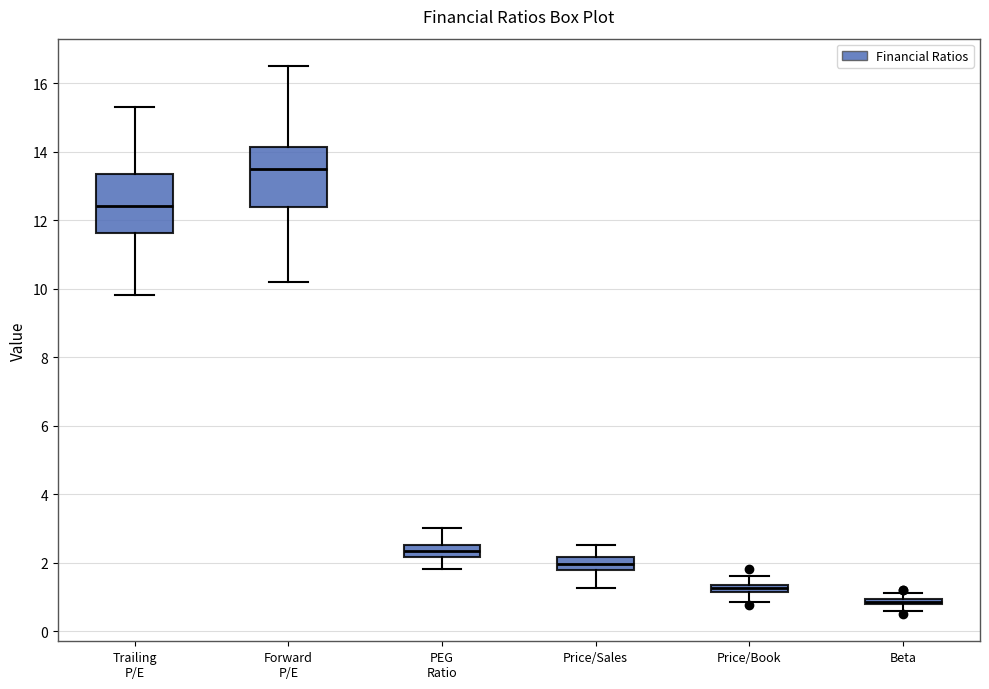

Where does the upper whisker of the box for Trailing P/E end on the y-axis? The values are not printed on the chart, so give them approximately, as read against the axis.

15.4